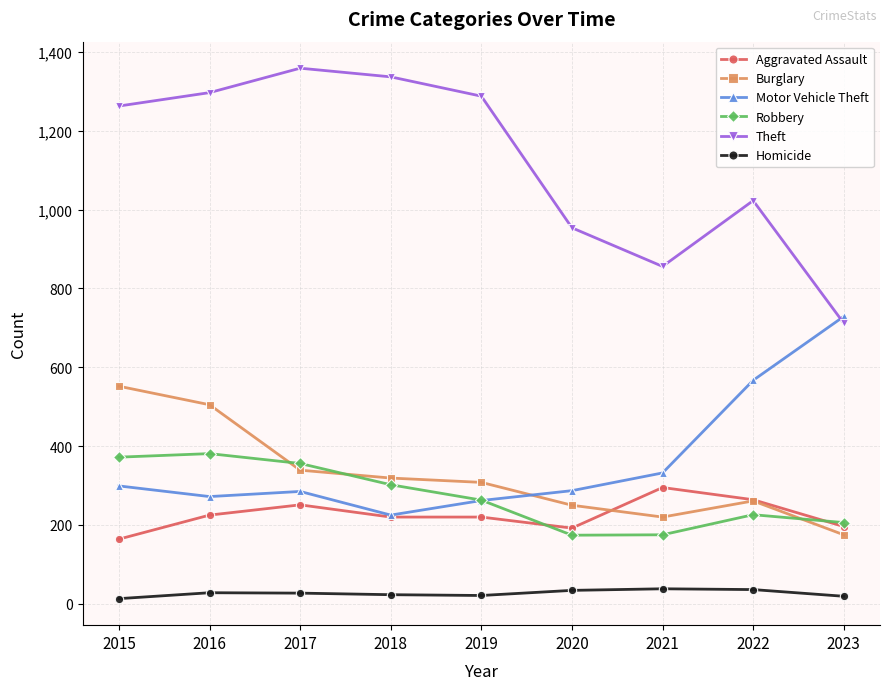

Is it true that Robbery equals 450 at 2019?

False